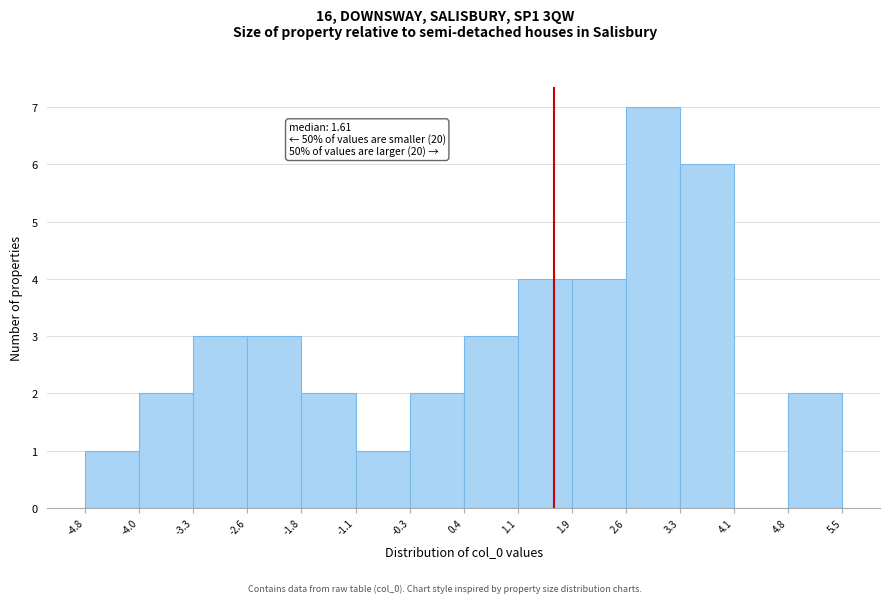

Which range on the x-axis has the tallest bar?

2.6 to 3.3